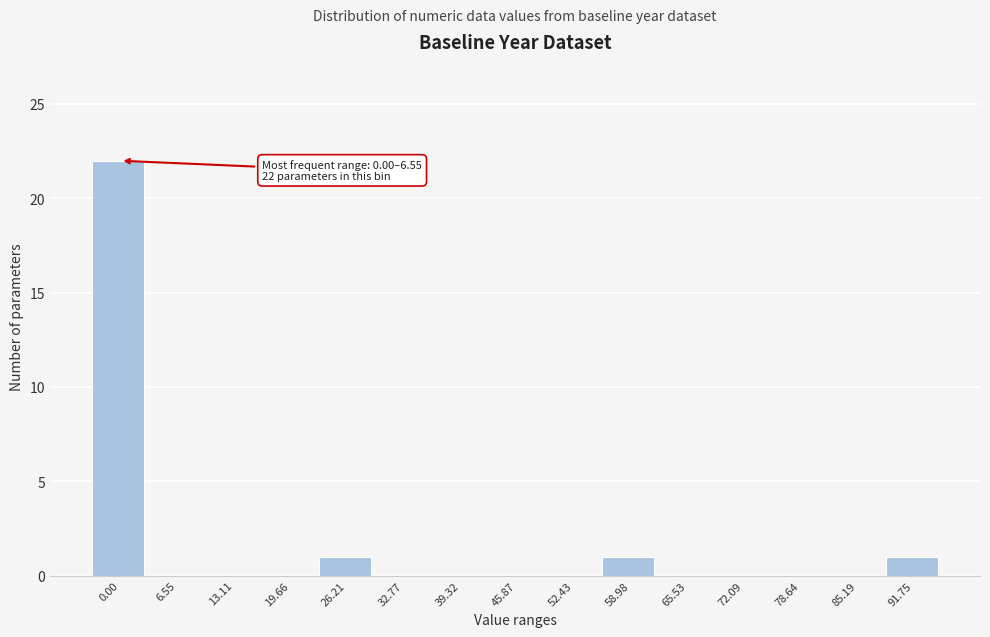

Reading left to right, extract all data points from this chart.

0.00=22	6.55=0	13.11=0	19.66=0	26.21=1	32.77=0	39.32=0	45.87=0	52.43=0	58.98=1	65.53=0	72.09=0	78.64=0	85.19=0	91.75=1